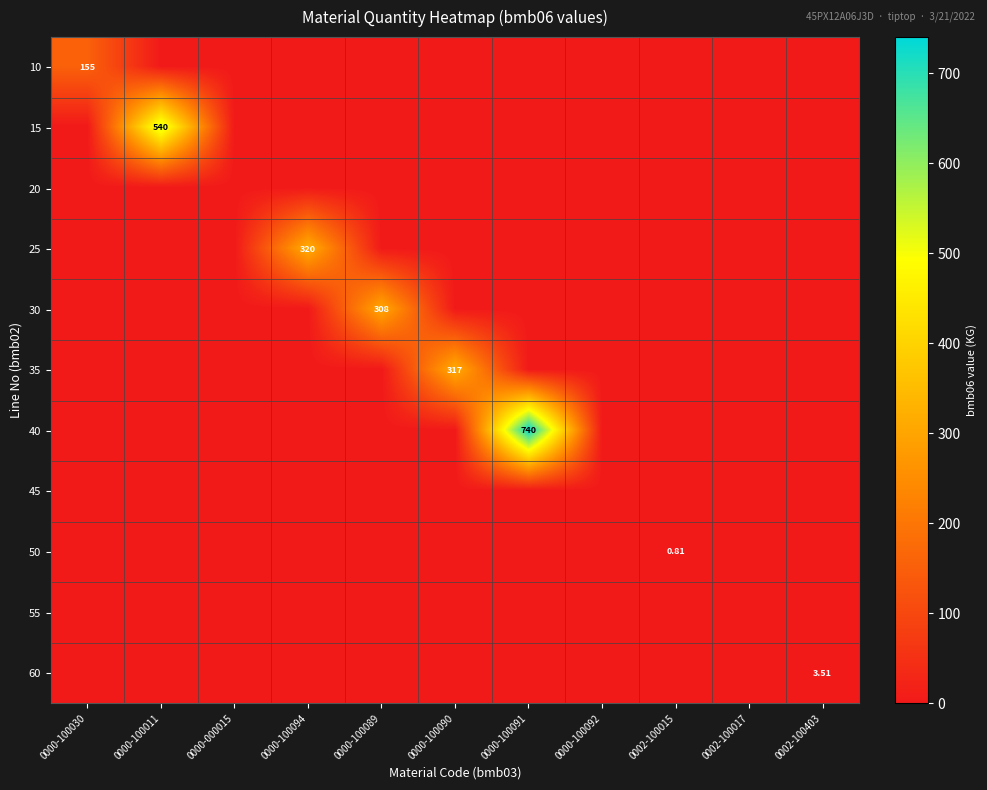

True or false: 45 has a value of 0.0 at 0000-100089.

True